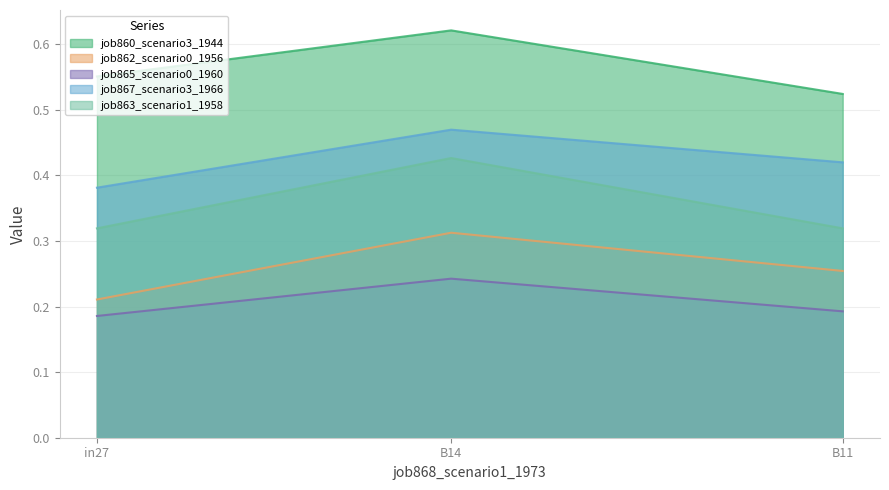

Reading left to right, list all the values displayed in this chart.

job860_scenario3_1944: 0.6	0.6	0.5
job862_scenario0_1956: 0.2	0.3	0.3
job865_scenario0_1960: 0.2	0.2	0.2
job867_scenario3_1966: 0.4	0.5	0.4
job863_scenario1_1958: 0.3	0.4	0.3